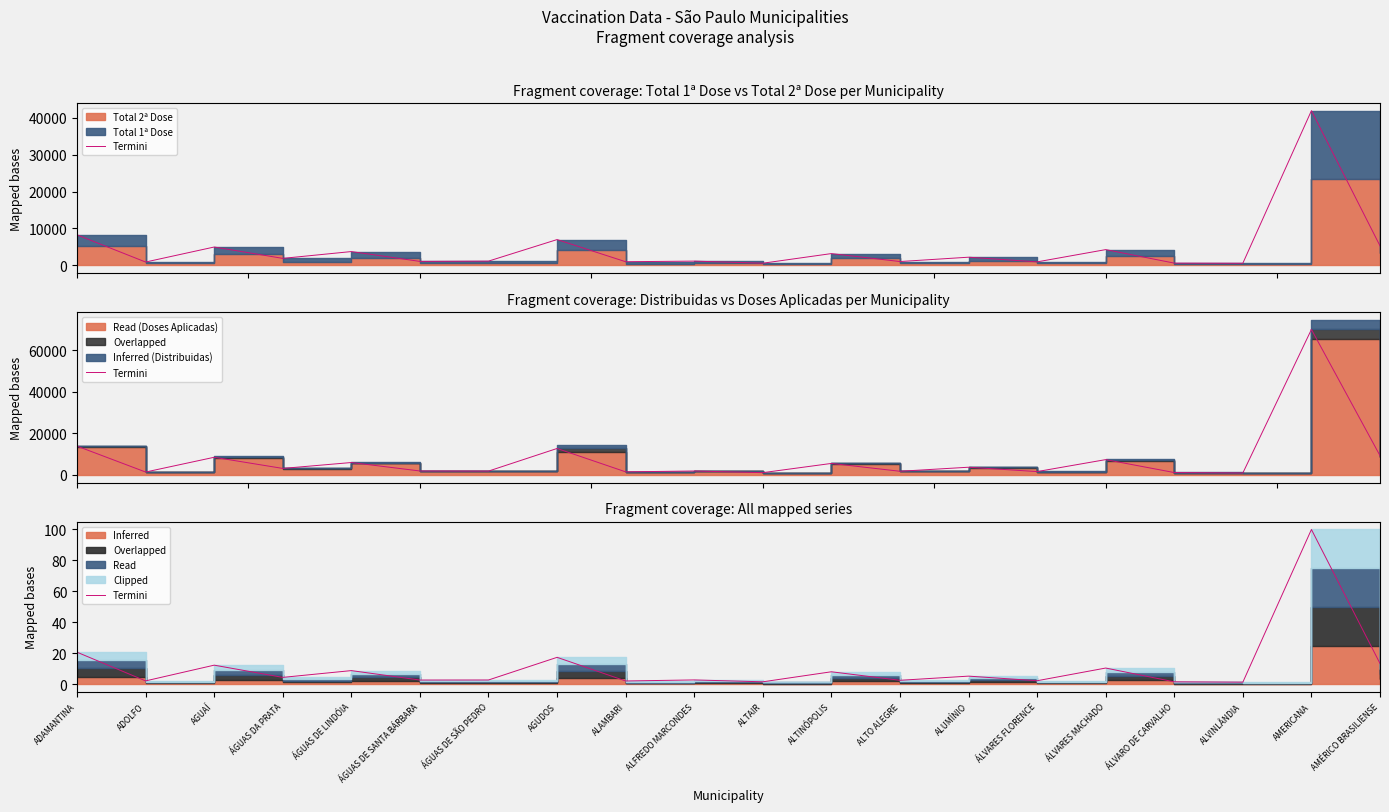

What position from the right is AGUAÍ?

18